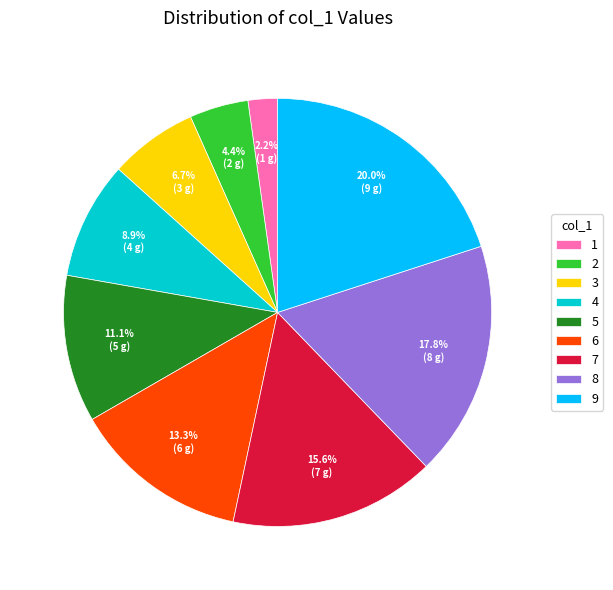

Which has a higher value, 3 or 1?

3